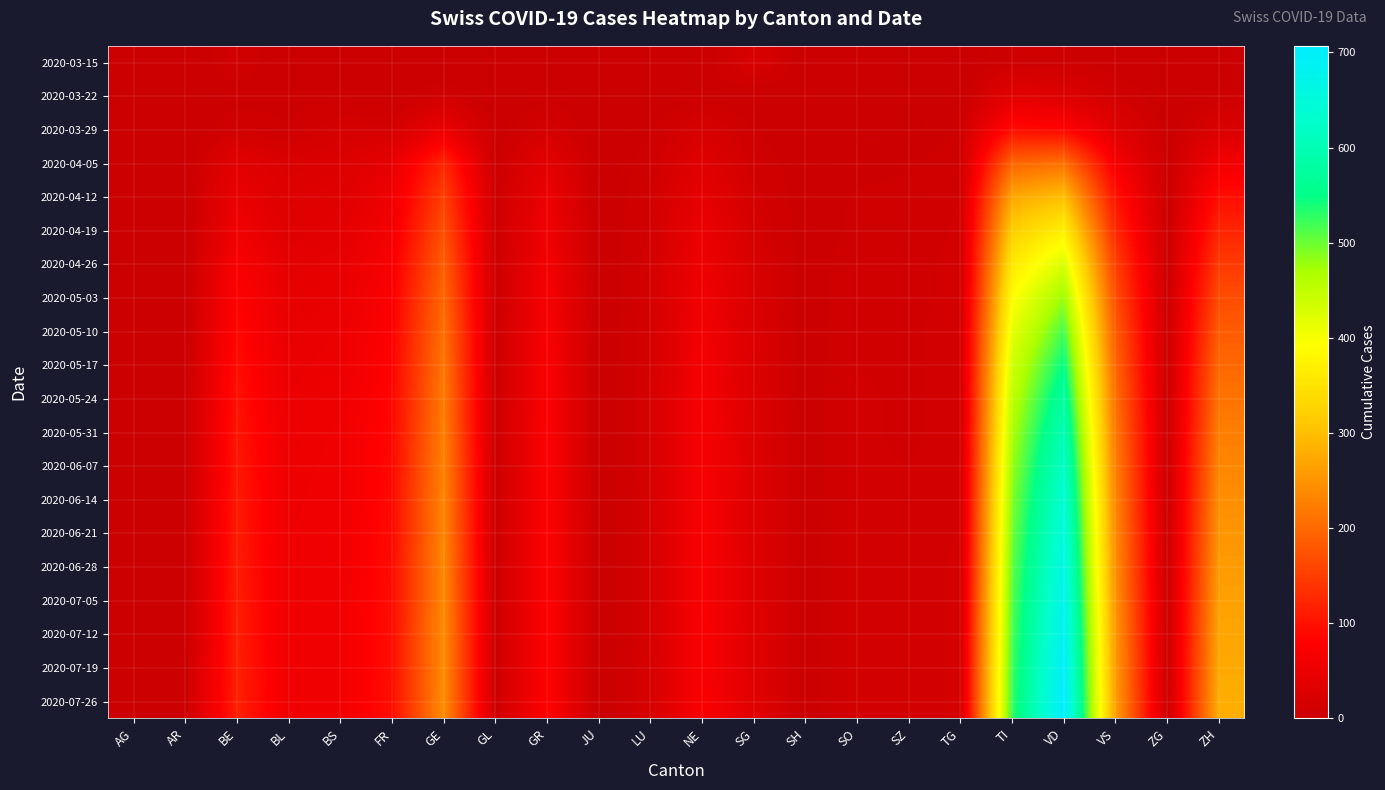

Which category has the highest value across all series?

VD